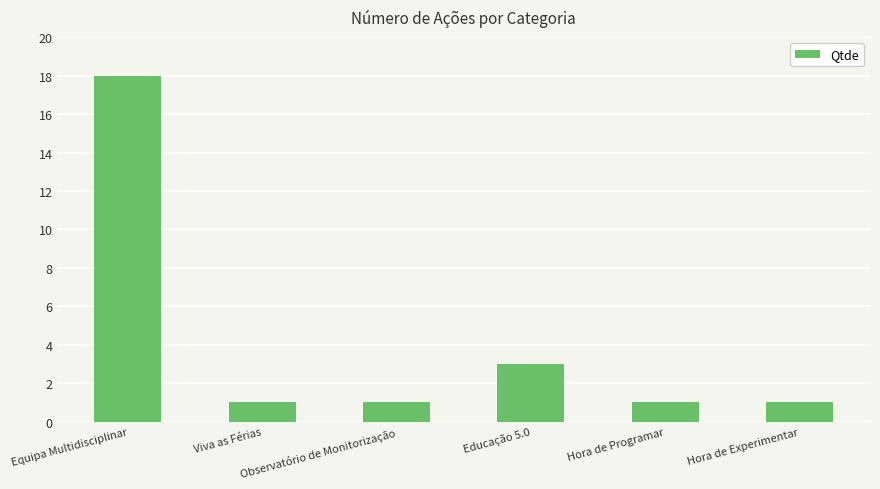

Are the bars grouped side by side (vs. stacked)?

No